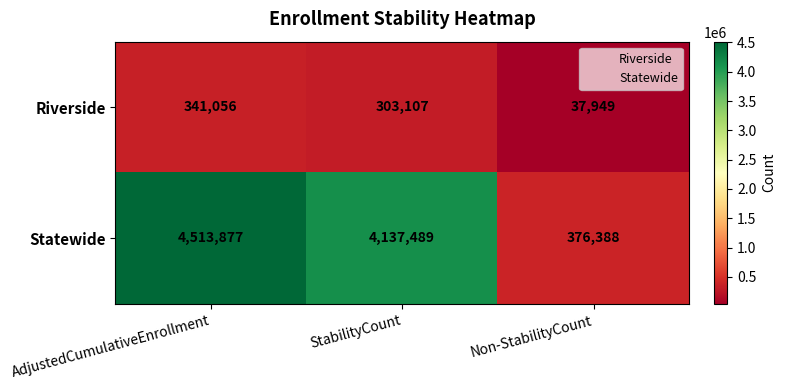

Reading left to right, extract all data points from this chart.

Riverside: AdjustedCumulativeEnrollment=341056	StabilityCount=303107	Non-StabilityCount=37949
Statewide: AdjustedCumulativeEnrollment=4513877	StabilityCount=4137489	Non-StabilityCount=376388